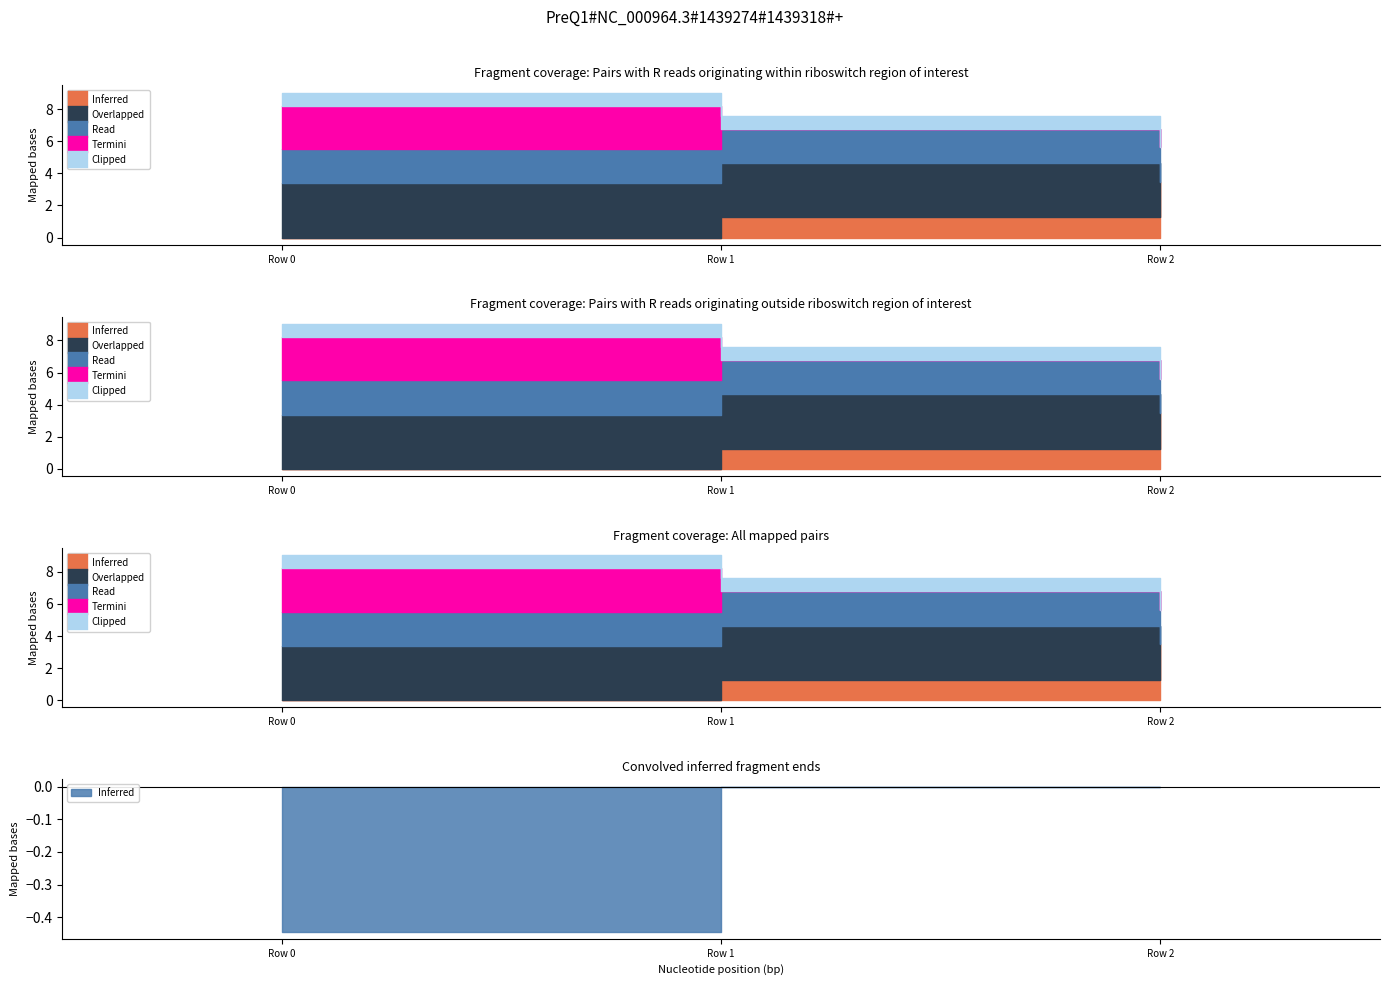

Which has a higher value, Row 0 or Row 2?

Row 2